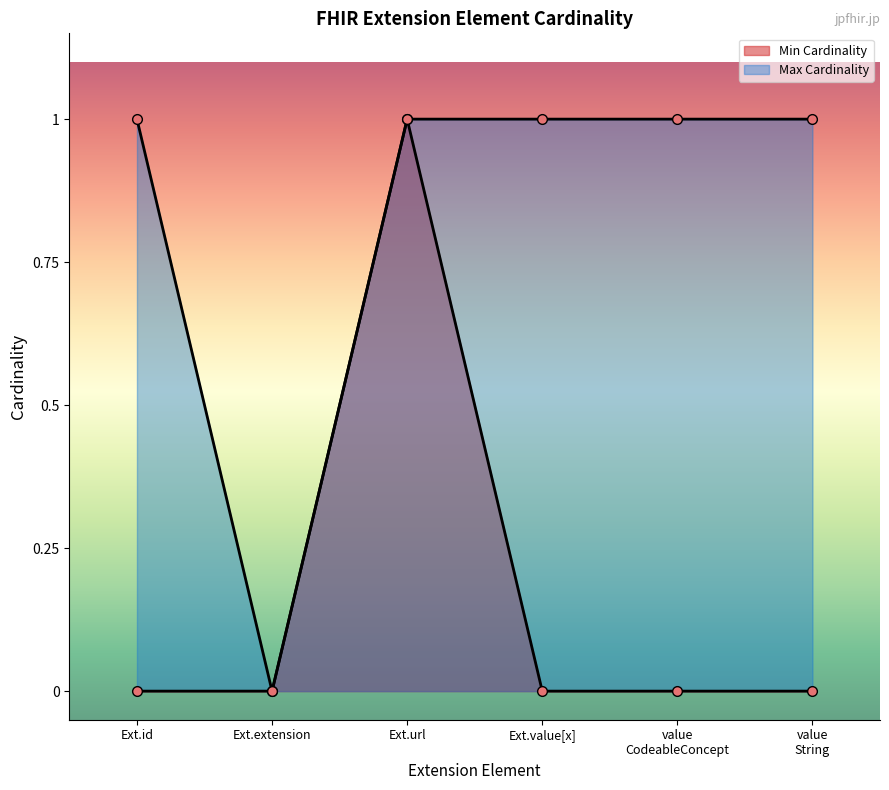

Is it true that Min Cardinality equals 0 at Ext.extension?

True